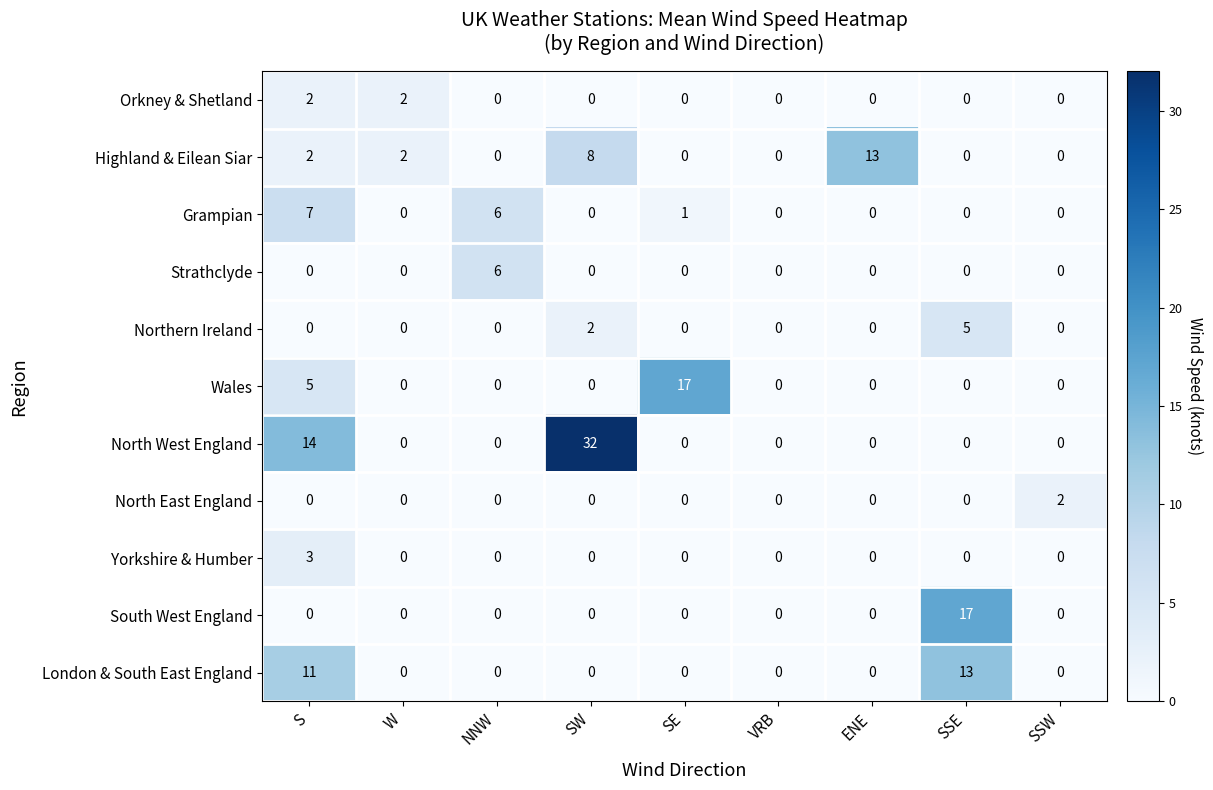

Count the number of data series in this chart.

11